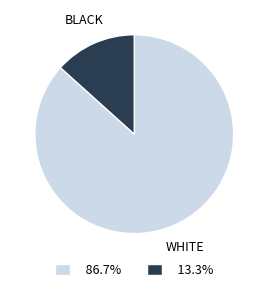

How many slices are in this pie chart?

2